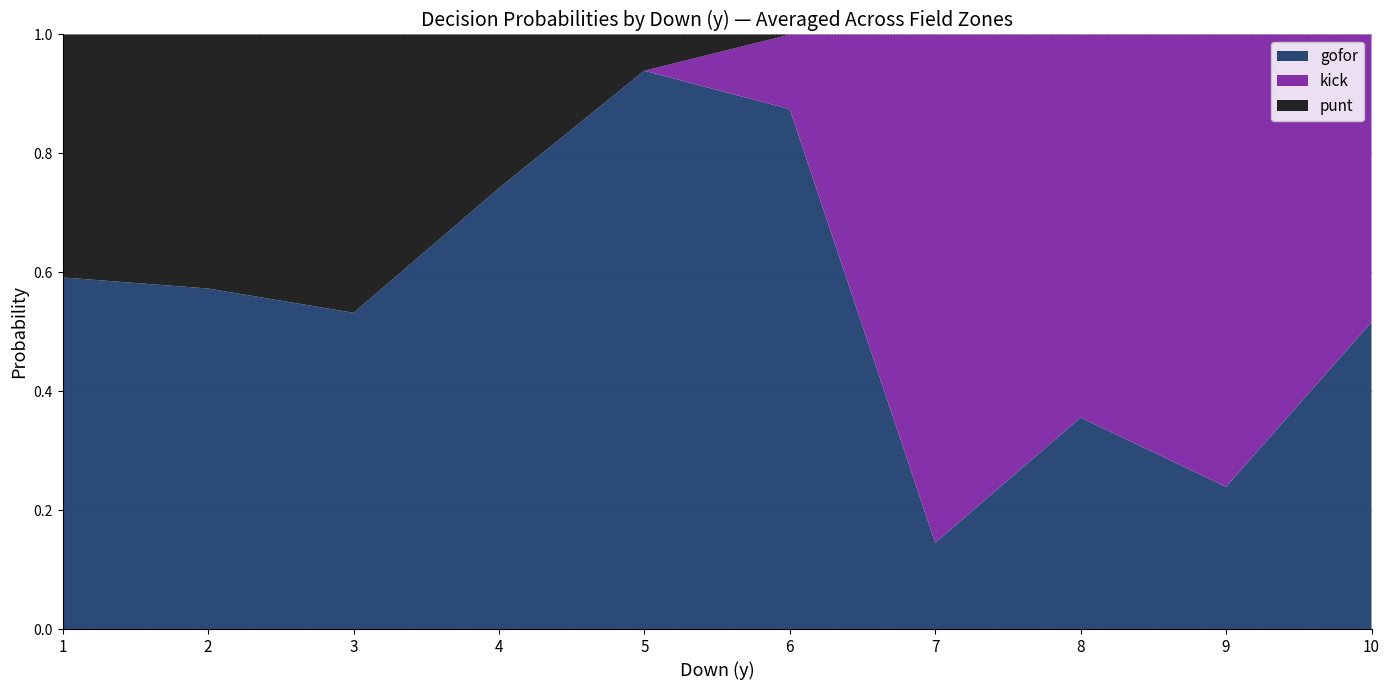

What is the total value across all series at 8?

1.0